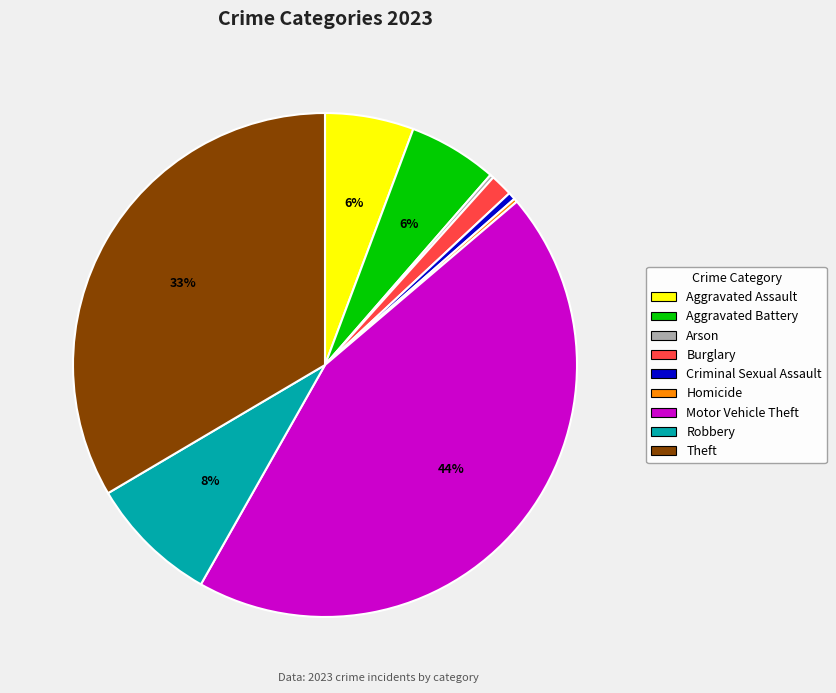

Combined, do Aggravated Battery and Burglary account for over 50%?

No